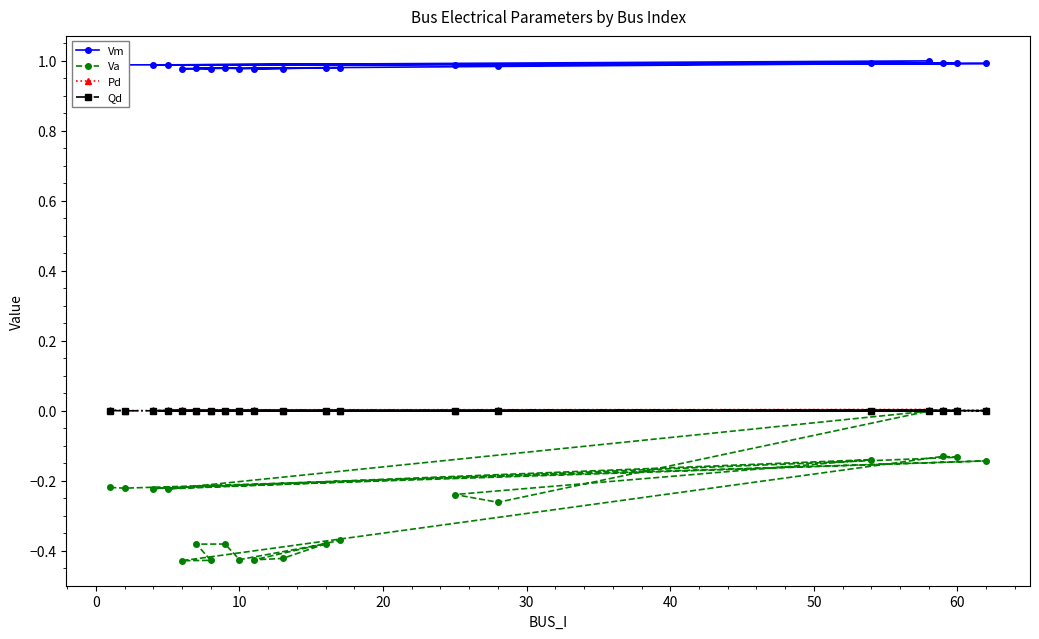

Which series has the largest total across all categories?

Vm